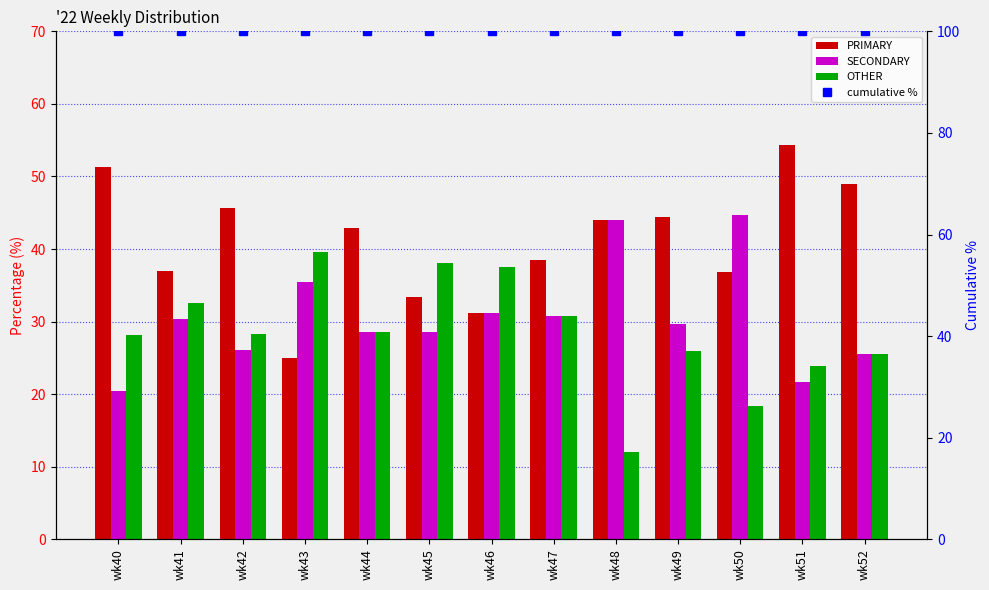

Which series has the largest total across all categories?

cumulative %